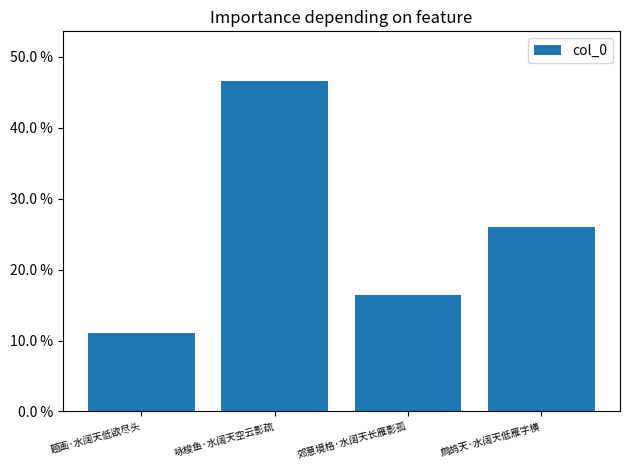

Reading left to right, transcribe all the data shown in this chart.

0.1	0.5	0.2	0.3